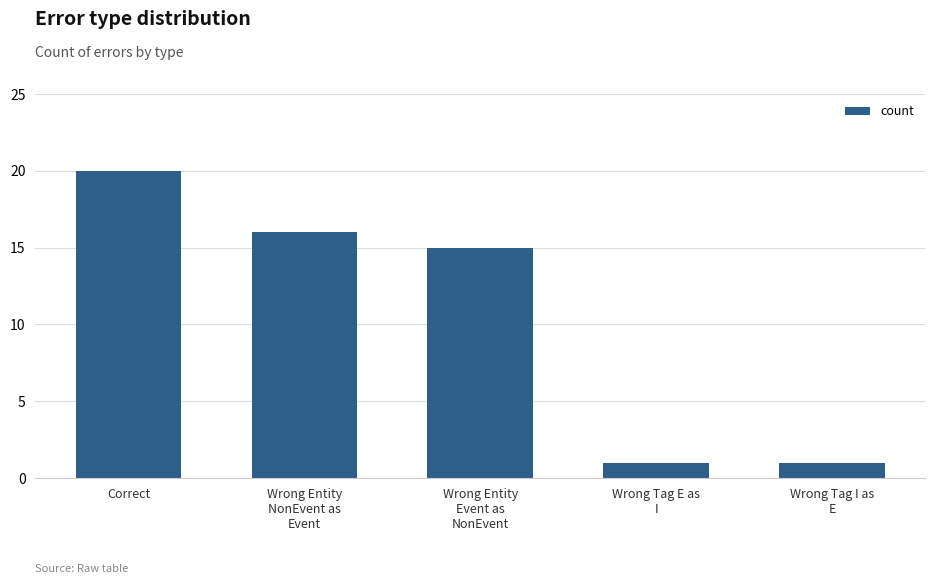

What is the value of the 3rd bar from the left?

15